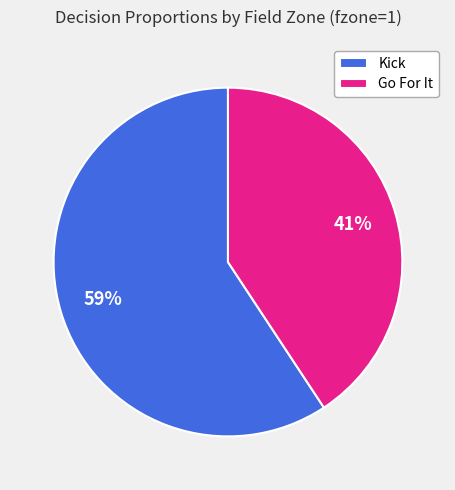

Does any single category account for the majority?

Yes